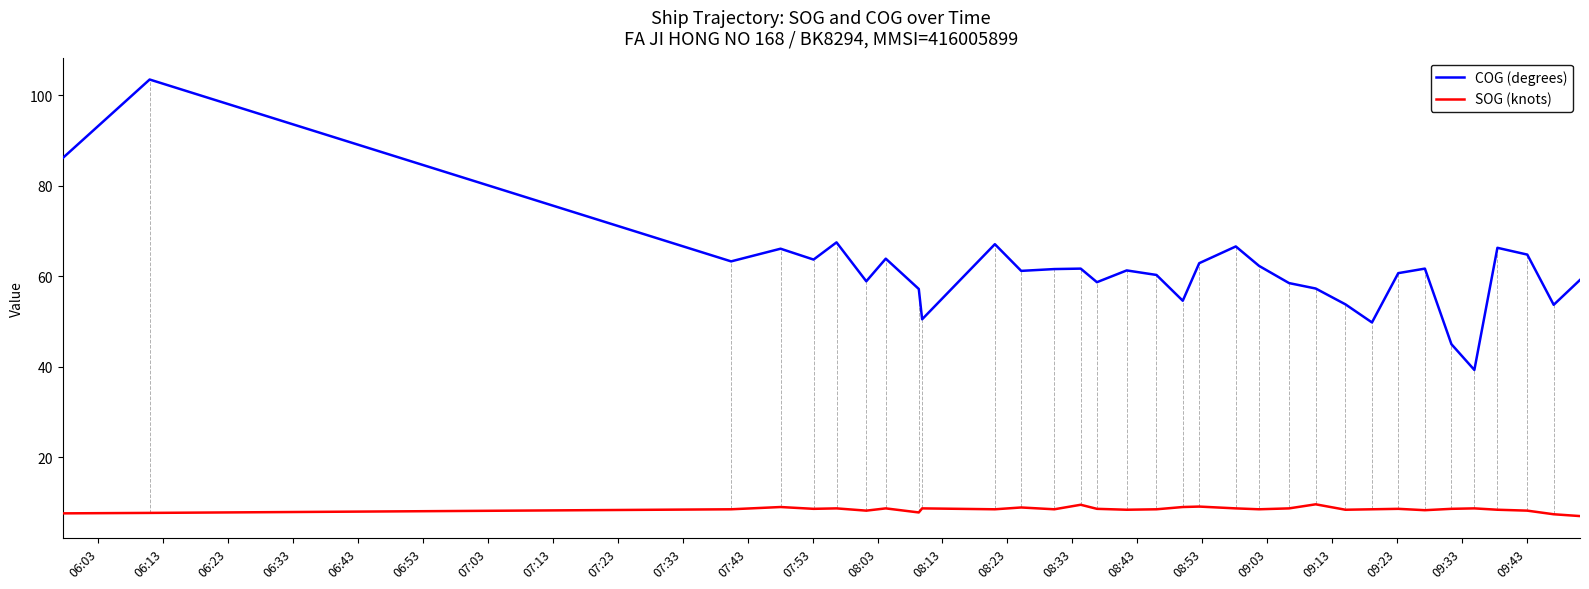

True or false: COG (degrees) and SOG (knots) intersect in this chart.

False